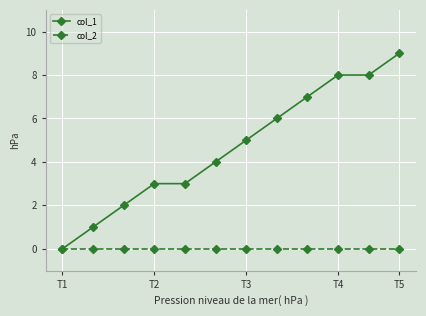

What is the value of the col_1 point at the 11th from the left?

8